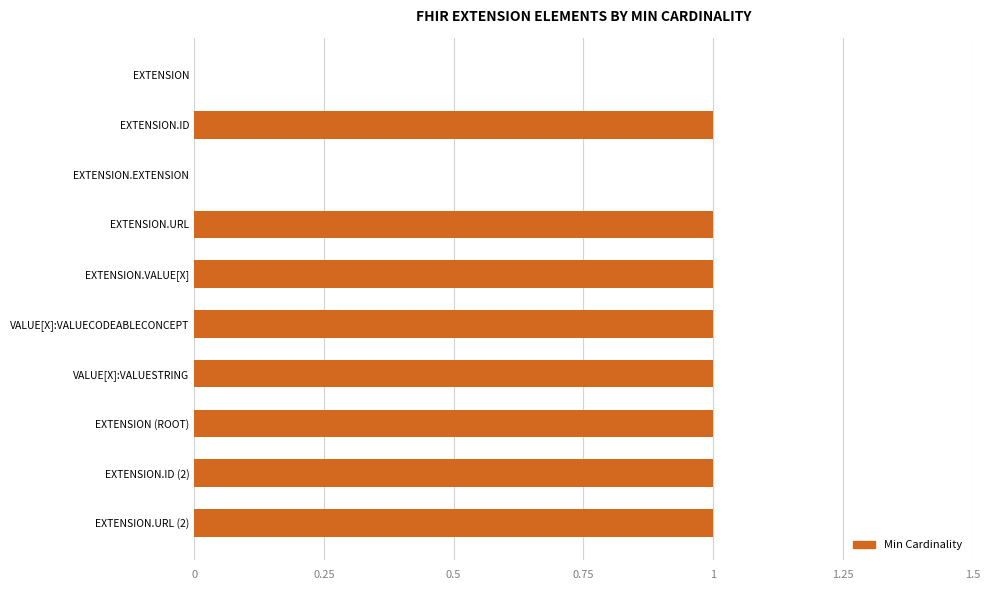

What is the ratio of the value at EXTENSION (ROOT) to the value at EXTENSION.VALUE[X]?

1.0